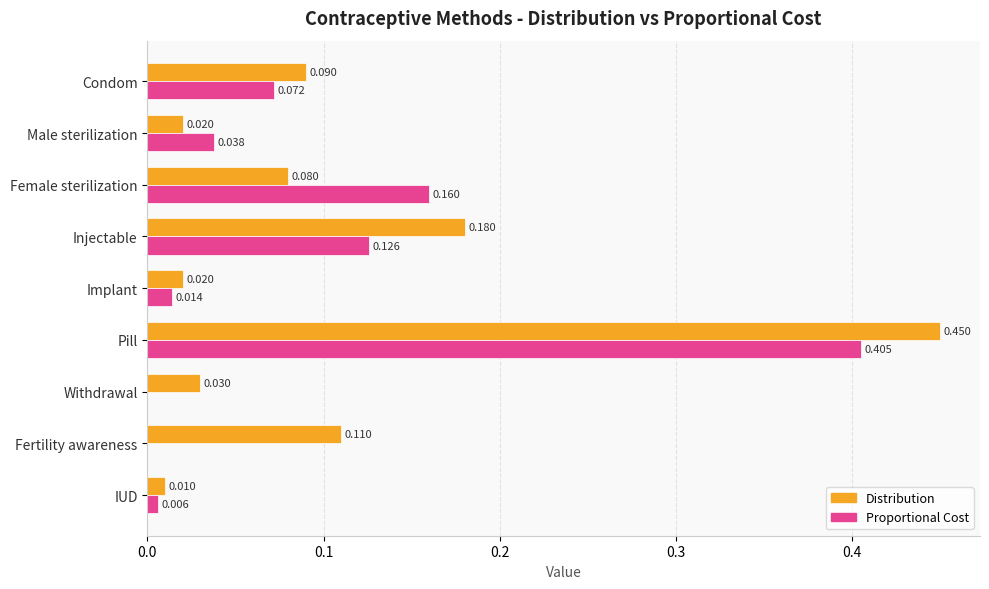

At which category is the sum across all series the highest?

Pill